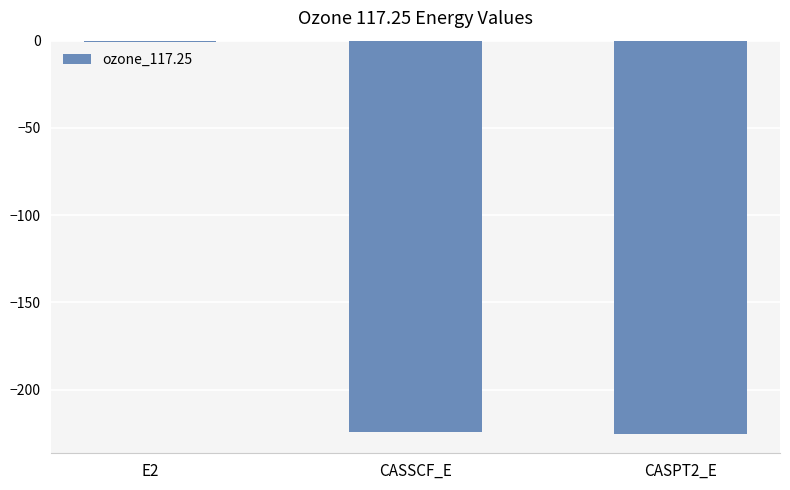

Is it true that the value at CASSCF_E is -224.6?

True